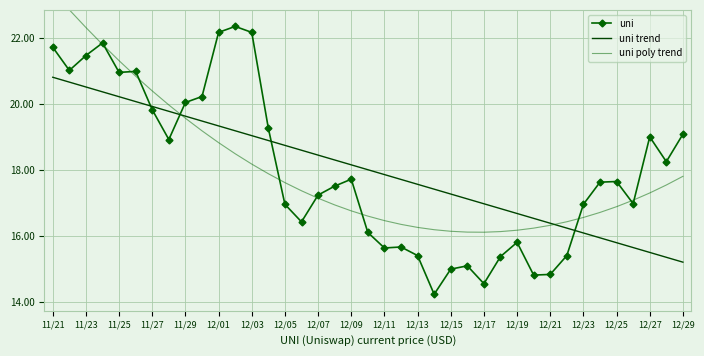

Count the number of categories in the chart.

39